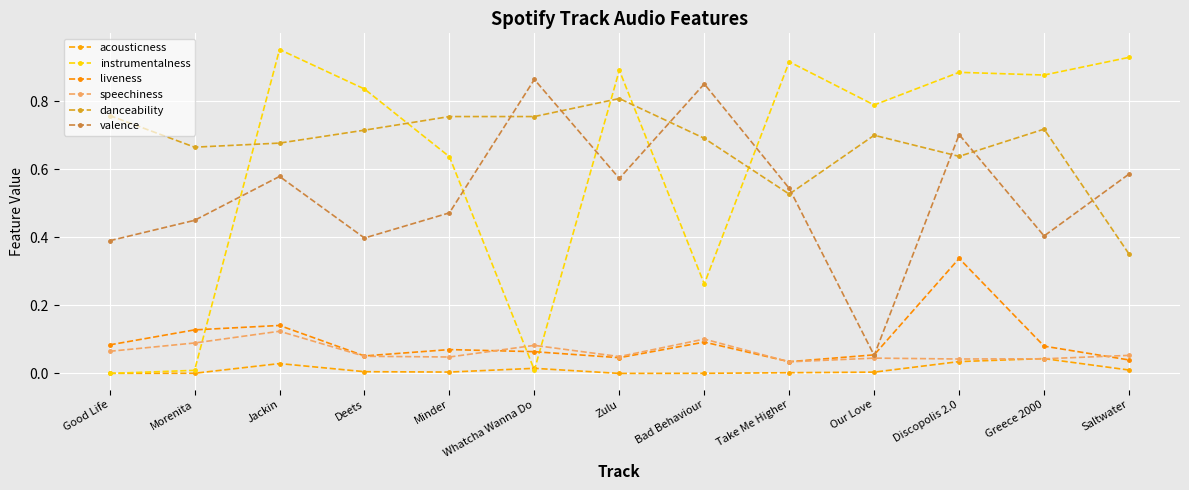

Count the number of categories in the chart.

13